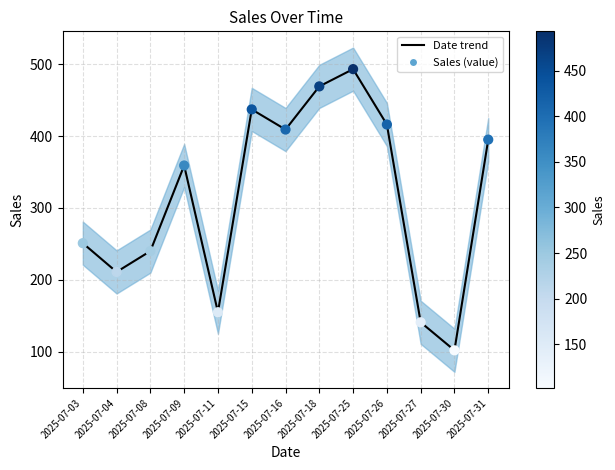

Which series reaches the maximum Y coordinate?

Date trend